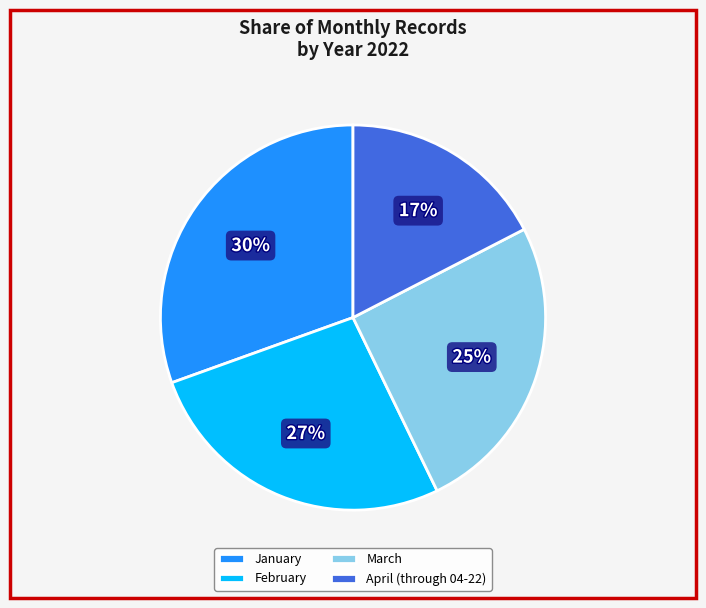

Combined, do January and March account for over 50%?

Yes